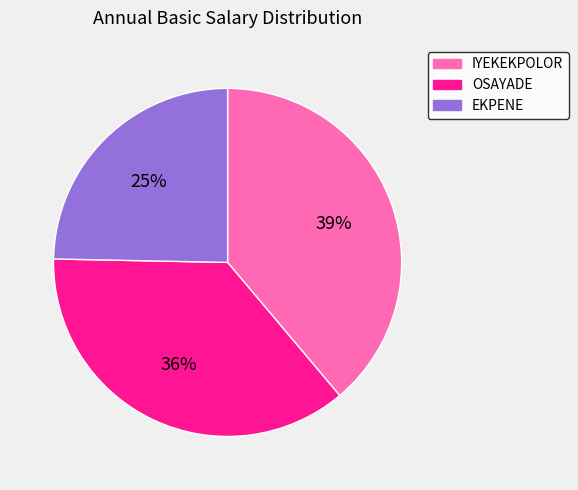

Do OSAYADE and IYEKEKPOLOR together represent more than half of the pie?

Yes